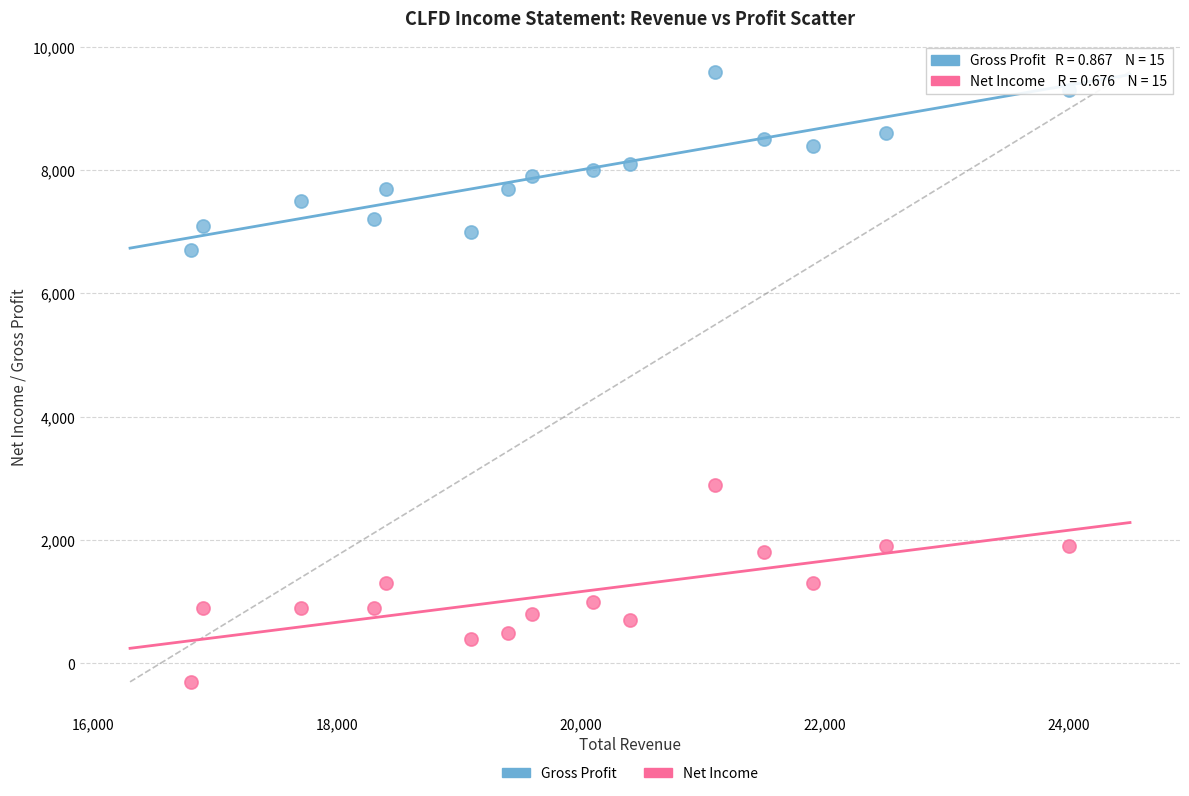

Across all series, what Y value is closest to 4650?

2900